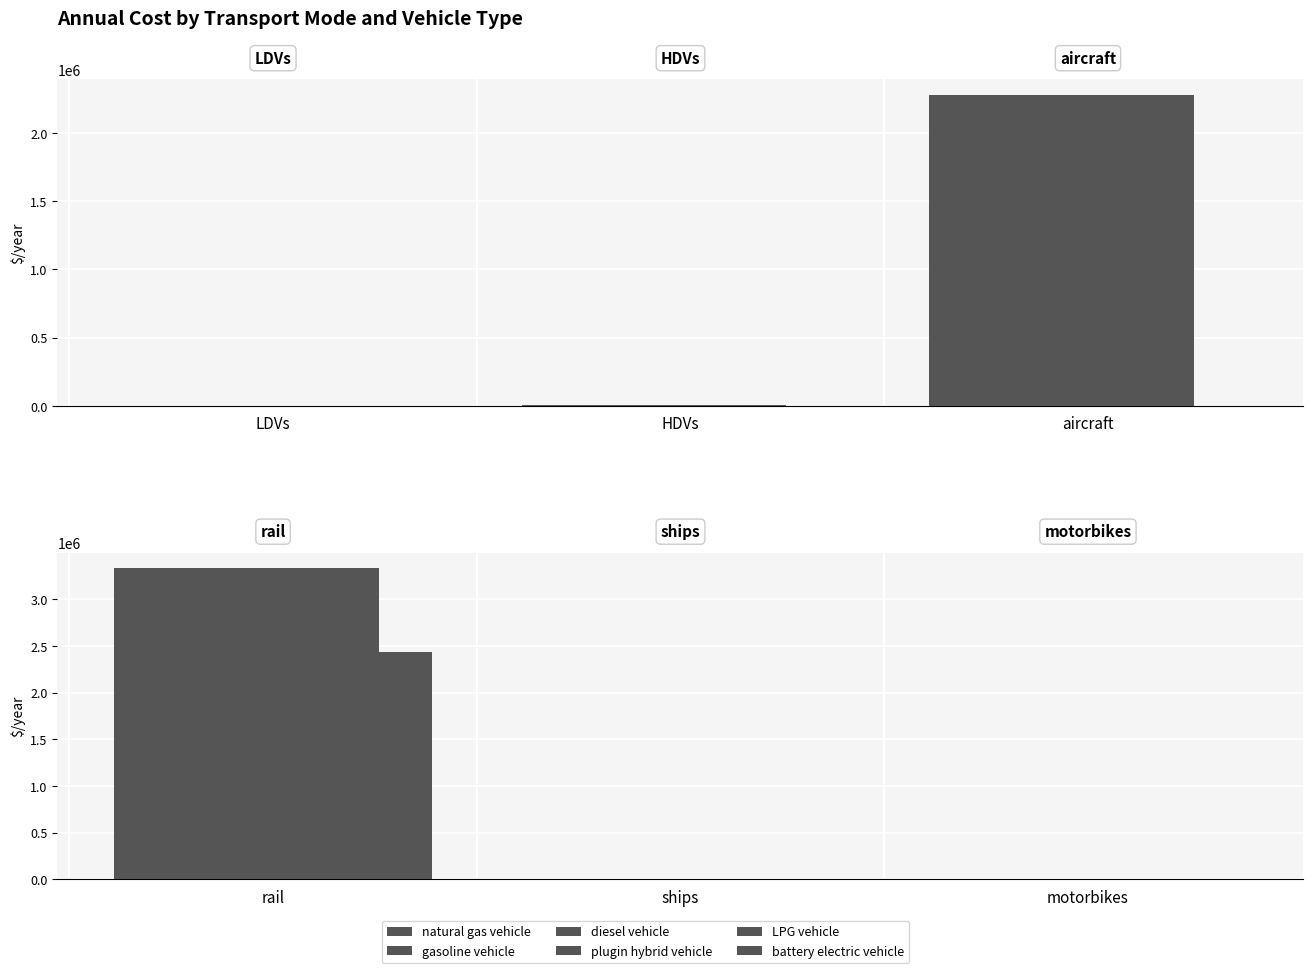

What is the label of the 3rd bar from the left?

motorbikes